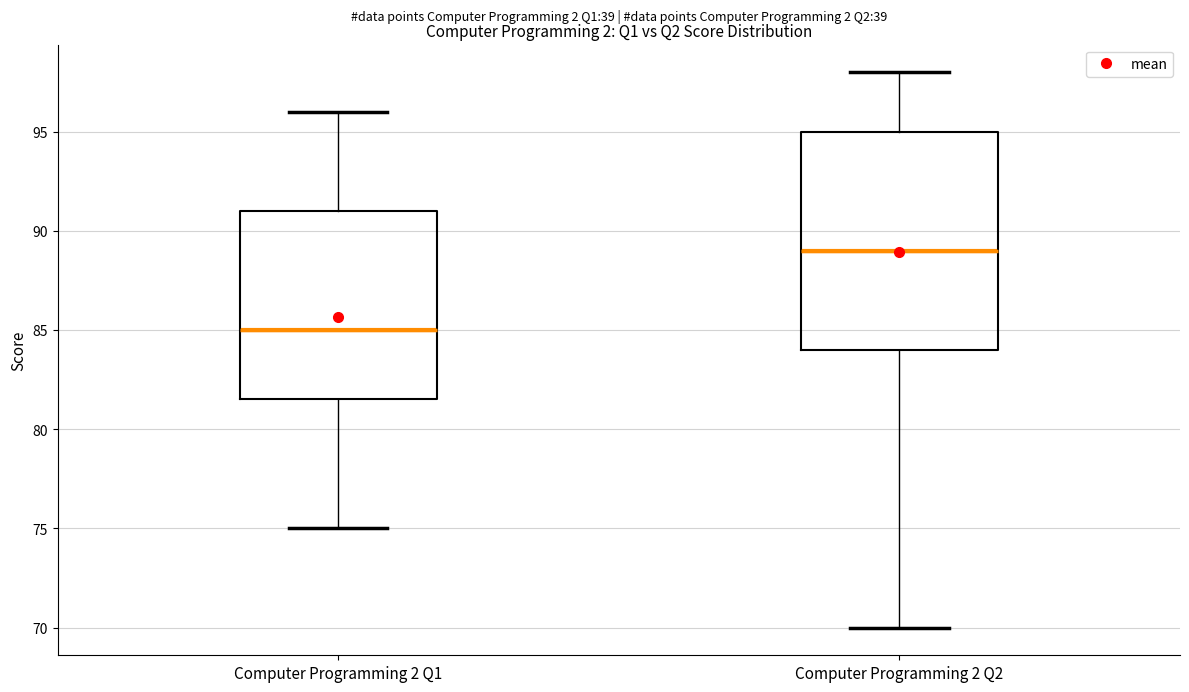

Where is the upper edge of the box for Computer Programming 2 Q2 on the y-axis? The values are not printed on the chart, so give them approximately, as read against the axis.

95.0